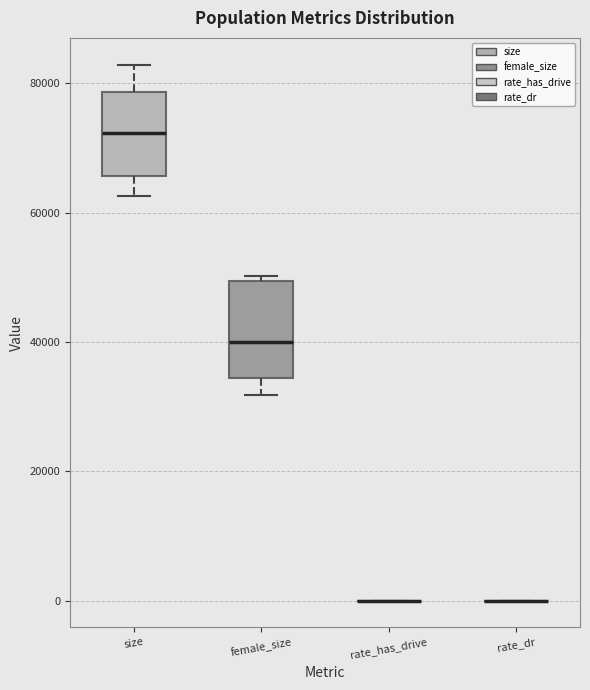

Reading left to right, read every box against the y-axis: the position of its median line, the range the box covers, and the ends of its whiskers. The values are not printed on the chart, so give them approximately, as read against the axis.

size: median 72000, box 66000 to 78000, whiskers 62000 to 82000
female_size: median 40000, box 34000 to 50000, whiskers 32000 to 50000 (just above the box's upper edge)
rate_has_drive: box collapsed to a line at 0, whiskers 0 to 0
rate_dr: box collapsed to a line at 0, whiskers 0 to 0